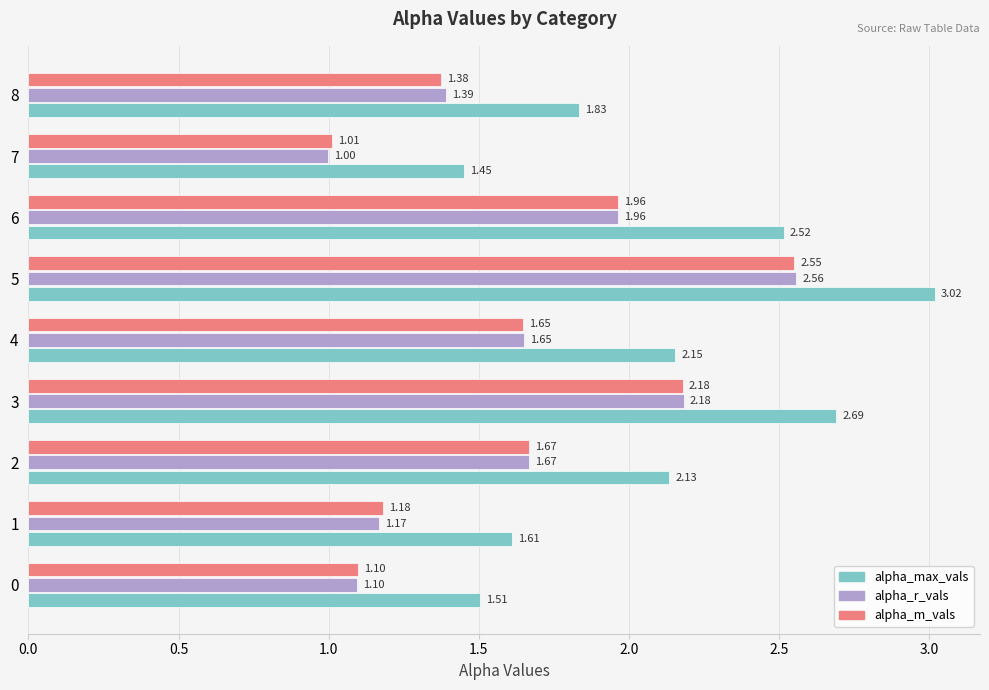

At which category does the chart reach its minimum across all series?

7